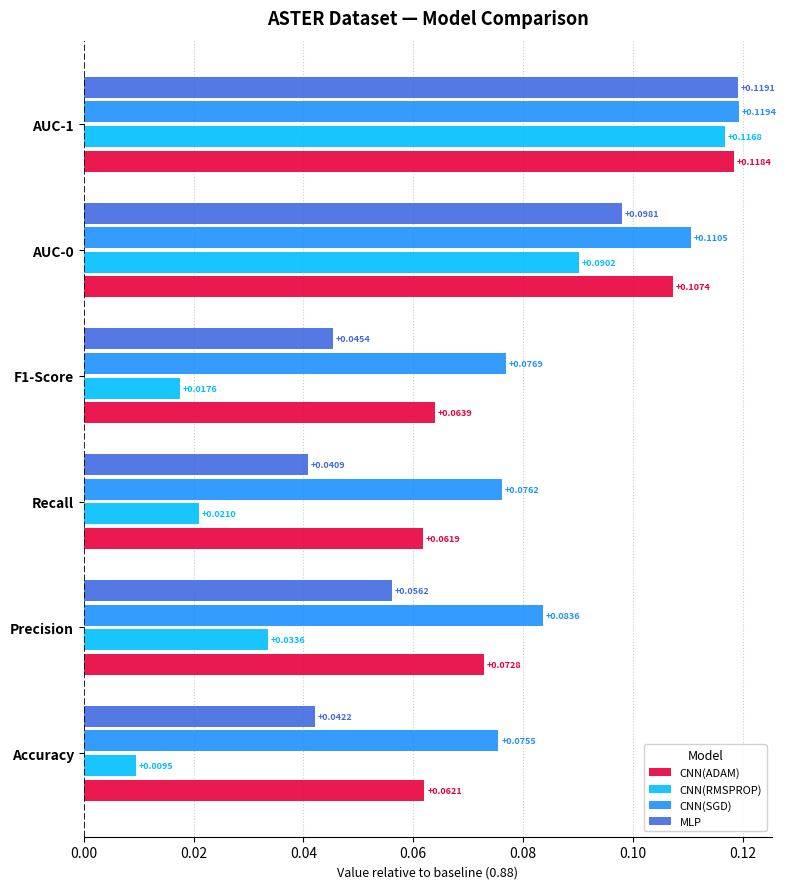

List the series in order of their overall mean, lowest first.

CNN(RMSPROP), MLP, CNN(ADAM), CNN(SGD)